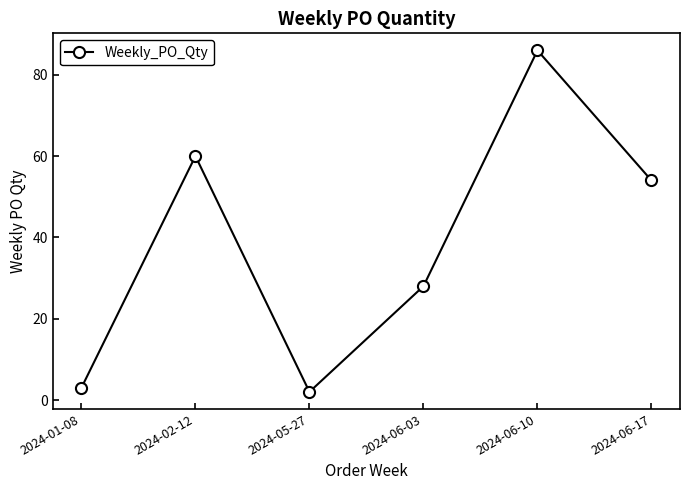

The value at 2024-06-03 is 17. True or false?

False